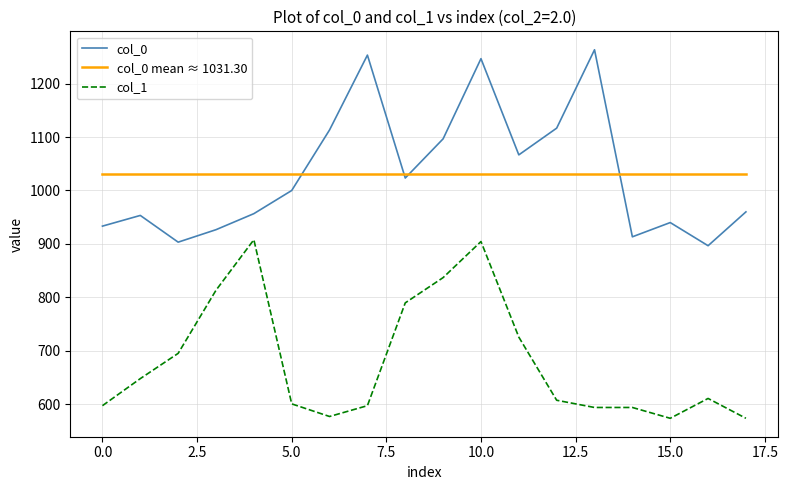

What is the minimum value shown in the chart?

573.8